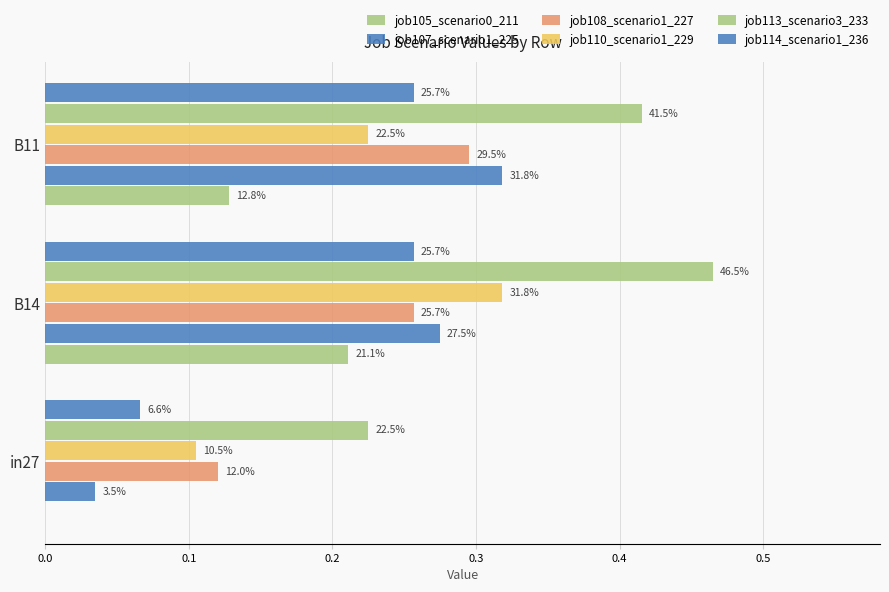

Rank the series by their maximum value, from highest to lowest.

job113_scenario3_233, job107_scenario1_225, job110_scenario1_229, job108_scenario1_227, job114_scenario1_236, job105_scenario0_211